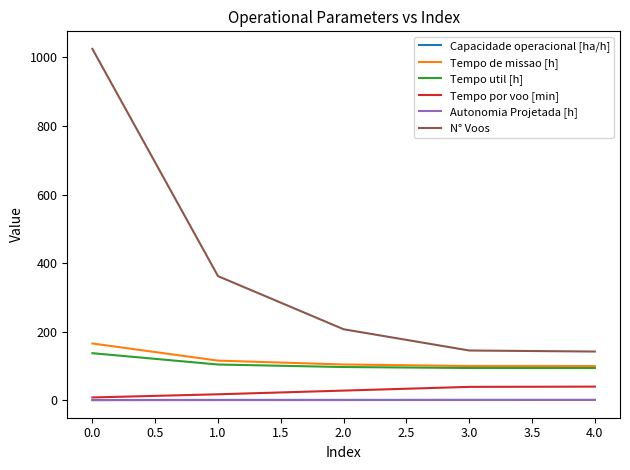

Which series has the largest total across all categories?

N° Voos